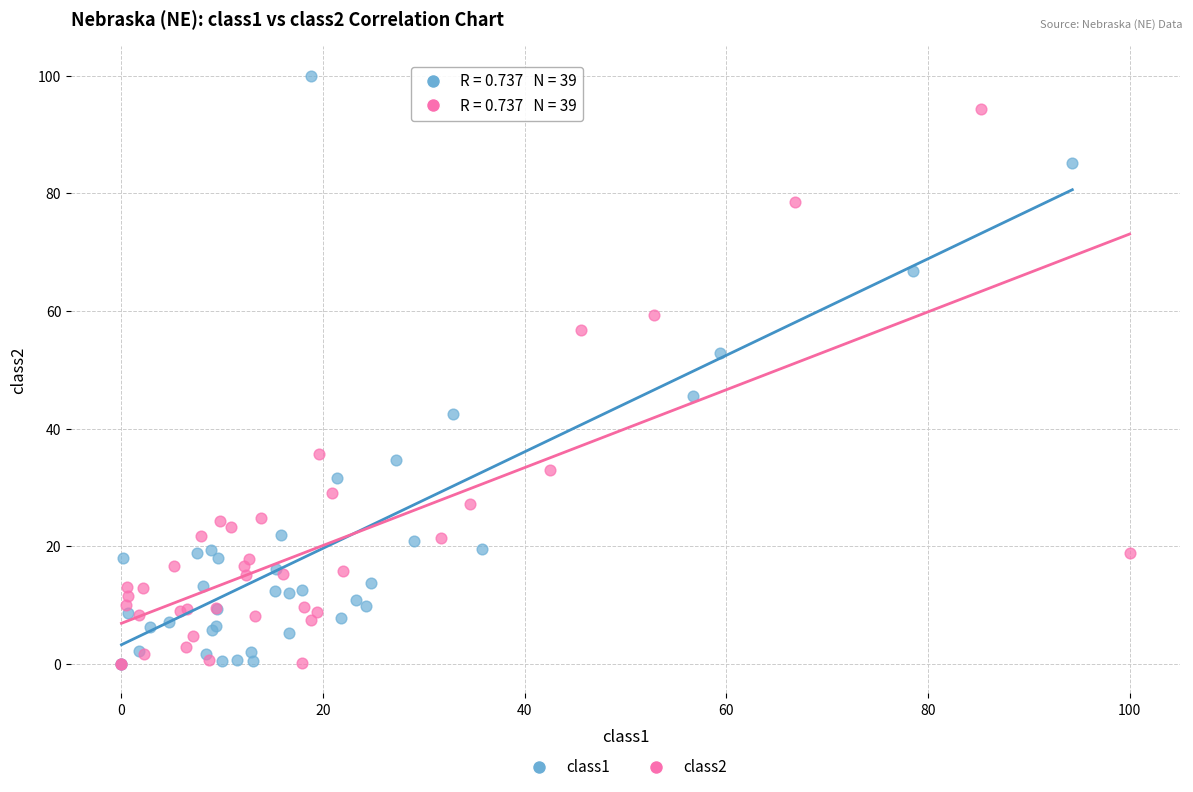

Which series has the largest Y range (max minus min)?

class1